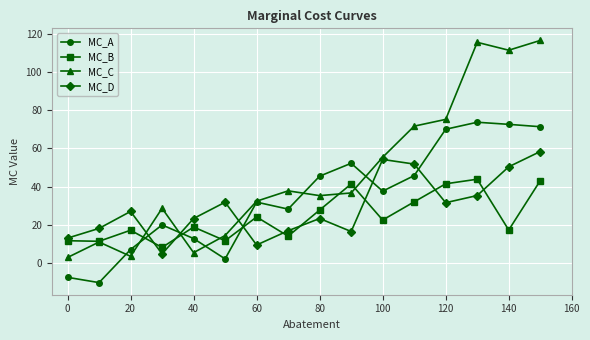

True or false: MC_B has more than 2 points higher than both neighbors.

True